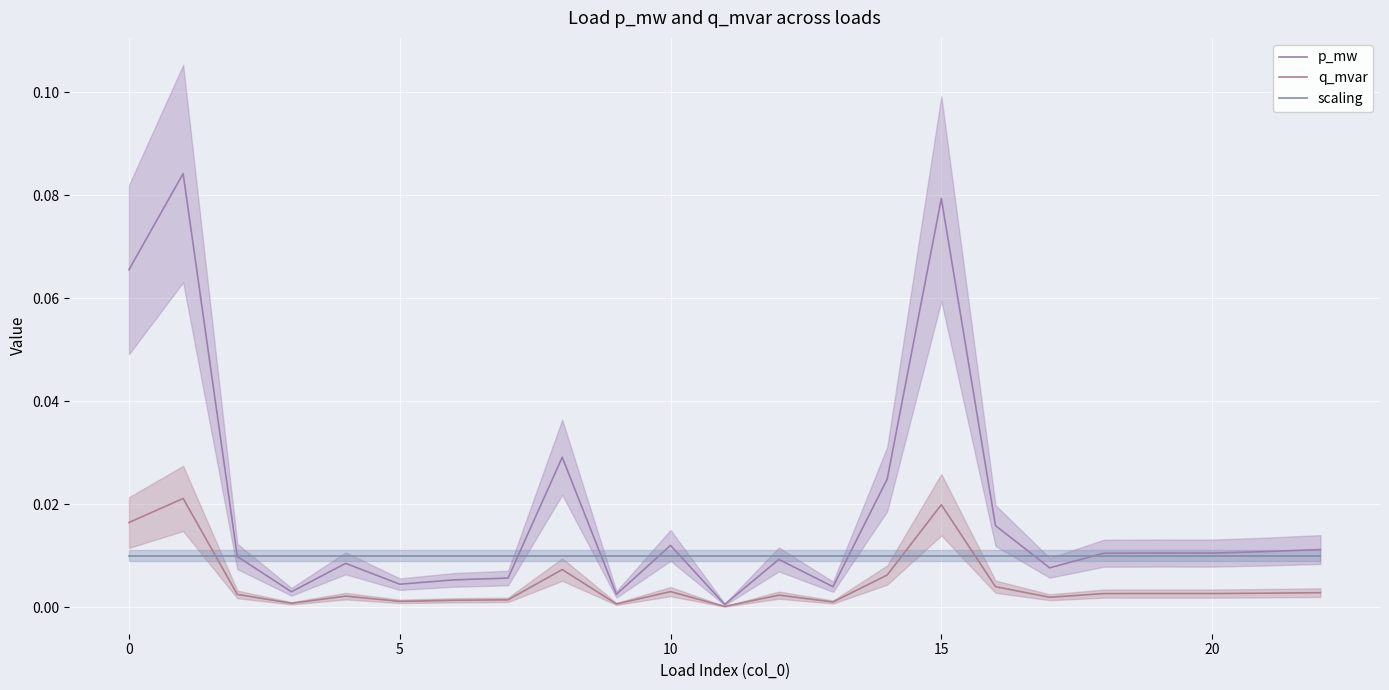

True or false: p_mw has more than 2 points higher than both neighbors.

True